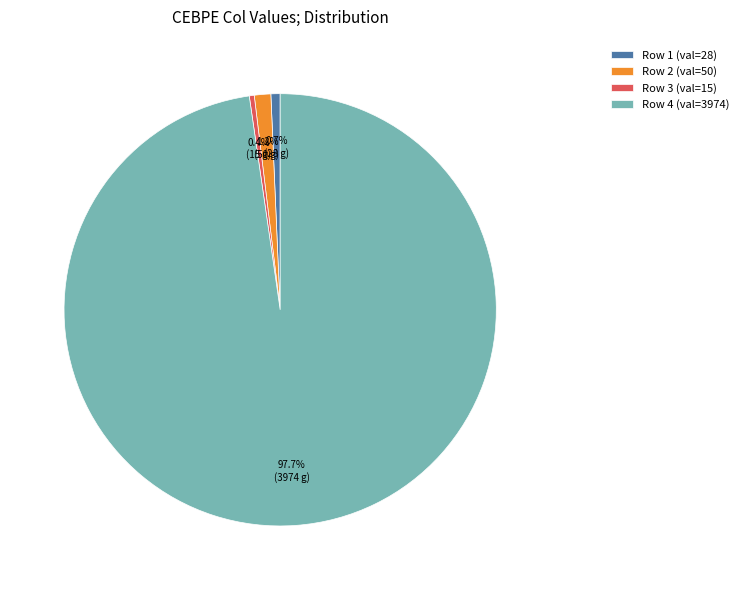

What is the largest slice in the pie chart?

Row 4 (val=3974)